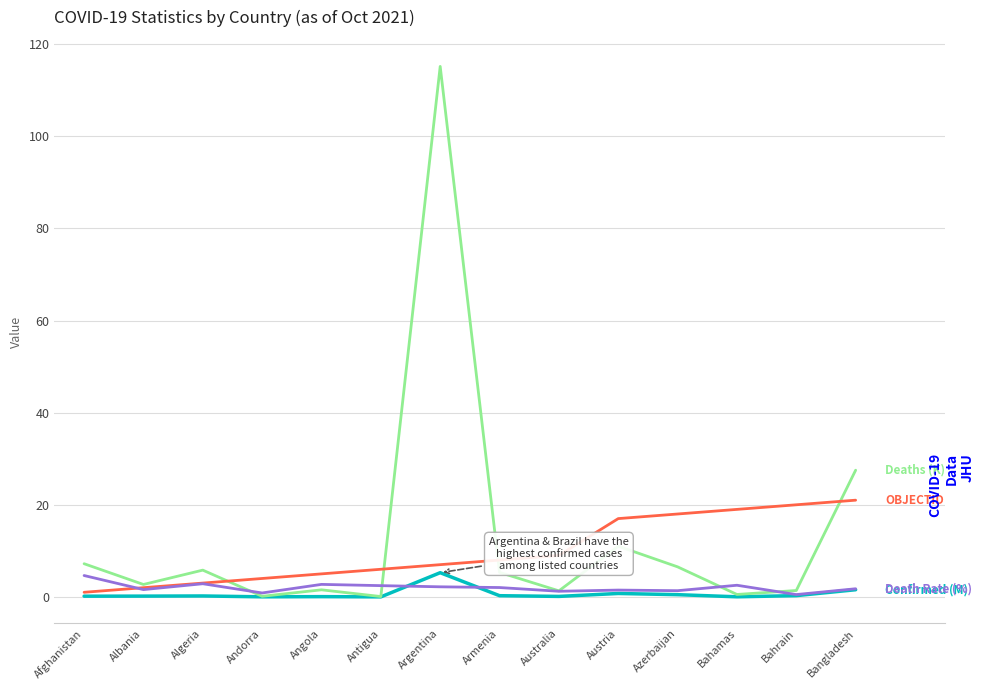

At which category is the sum across all series the highest?

Argentina